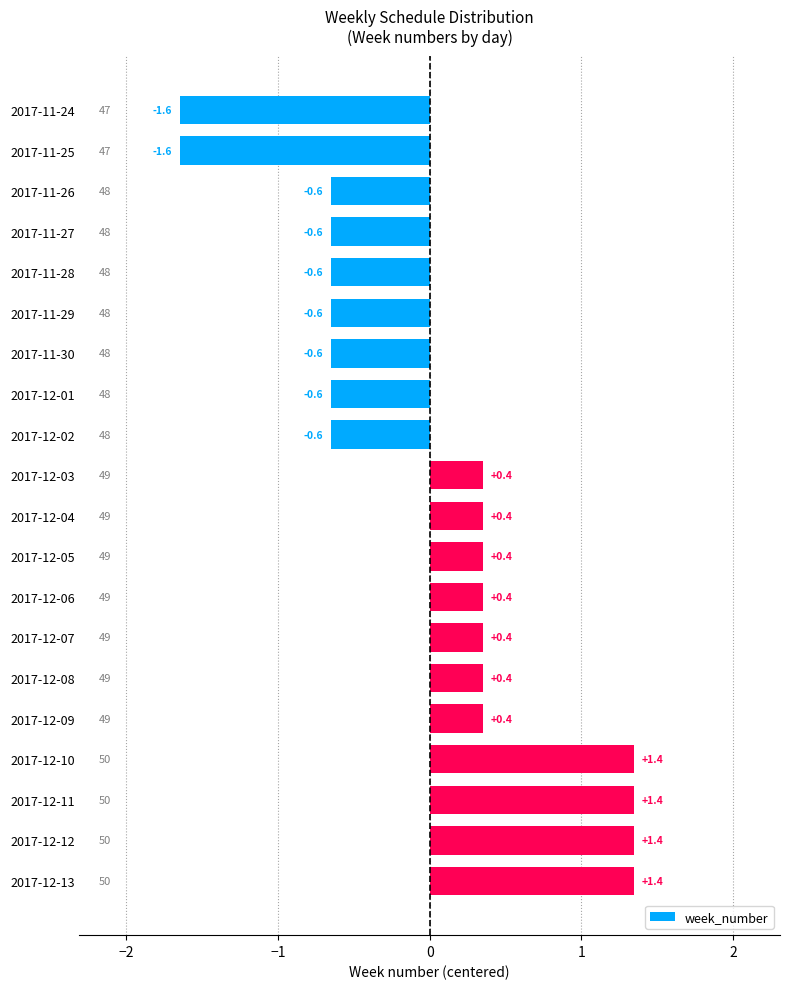

What is the change in value from 2017-11-24 to 2017-12-10?

+3.0